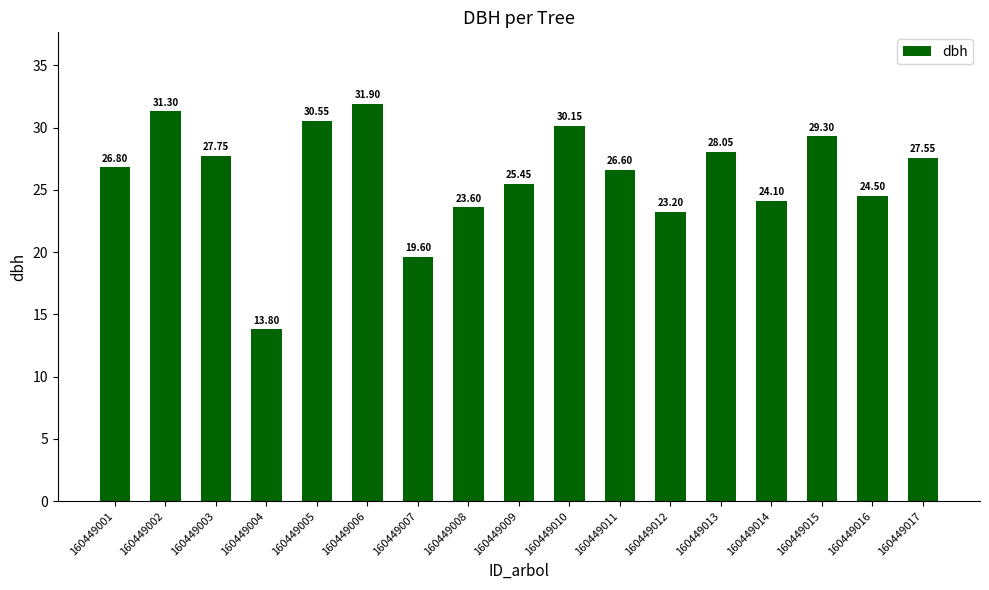

Which label corresponds to the largest value in the chart?

160449006